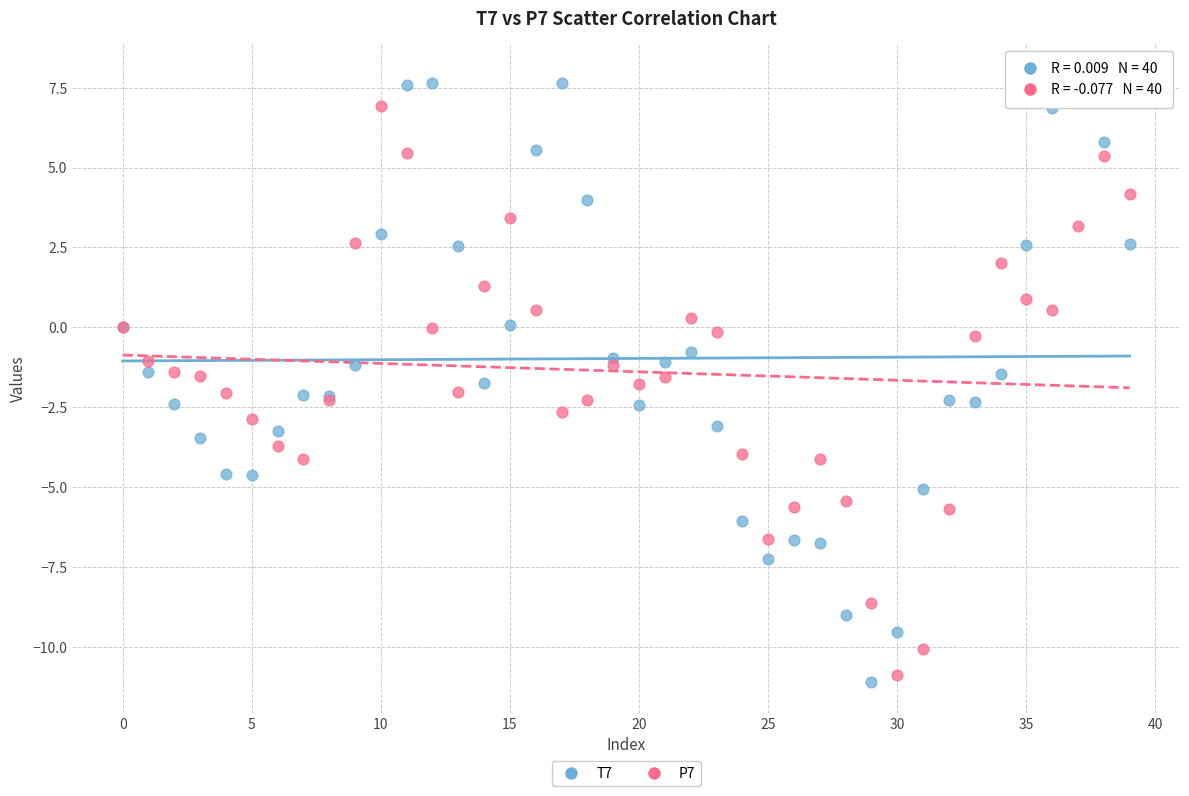

Which series contains the highest Y value?

T7